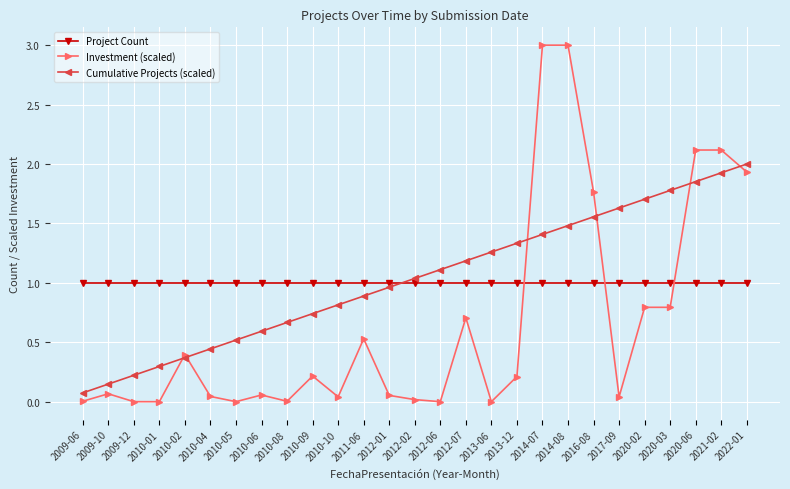

What is the label of the 16th point from the right?

2011-06